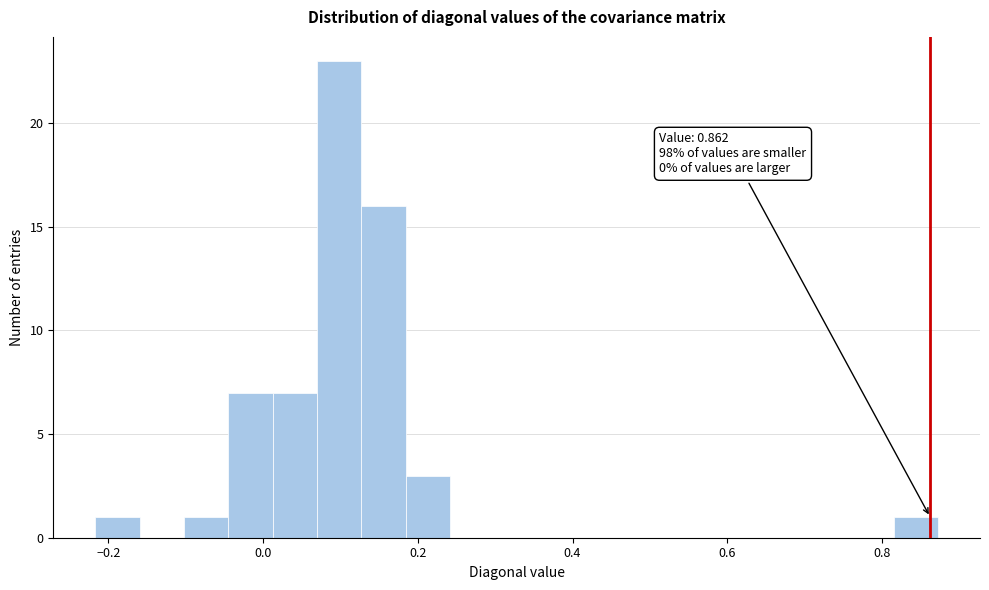

Read against the x-axis, roughly where is the centre of the tallest bar?

0.10